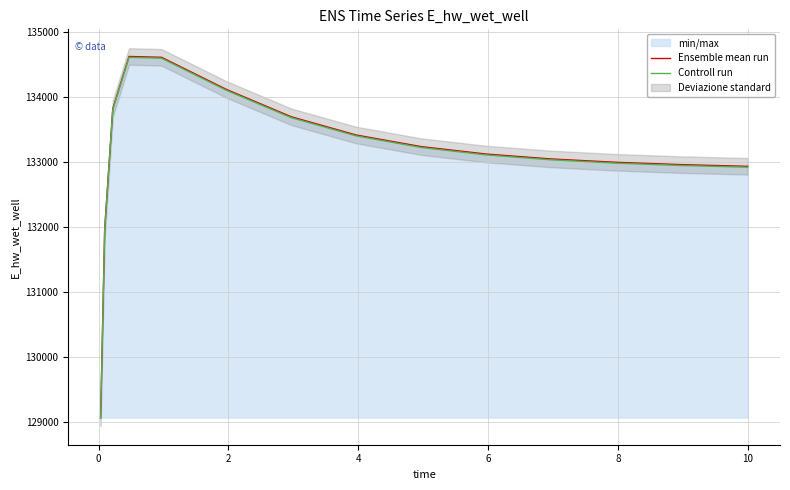

What is the highest value of the Controll run series?

134614.5